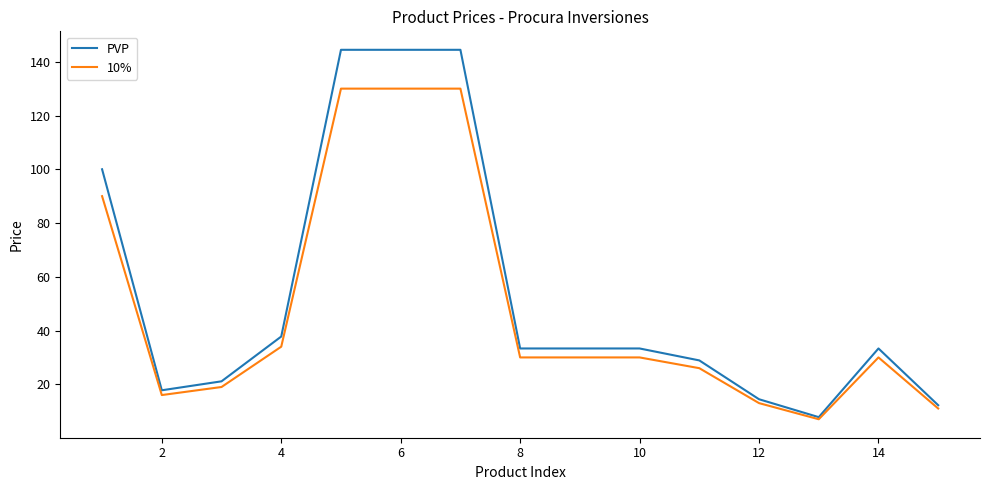

What is the lowest value of the 10% series?

7.0